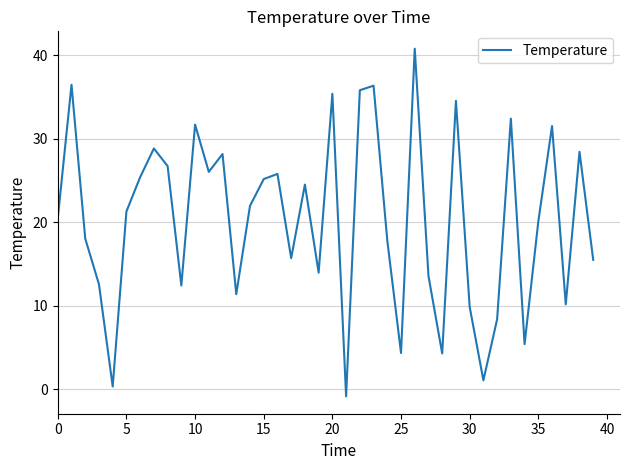

What is the greatest value displayed?

40.8